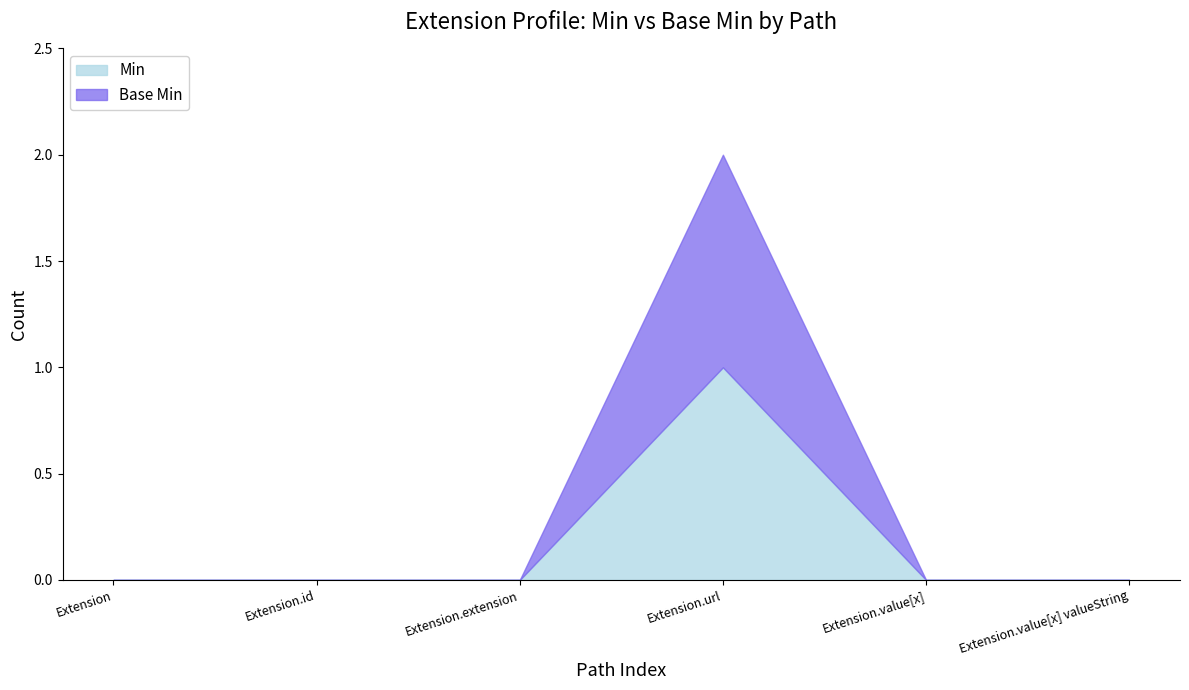

Is the value of Base Min at Extension.value[x] valueString greater than the value of Min at Extension.url?

No